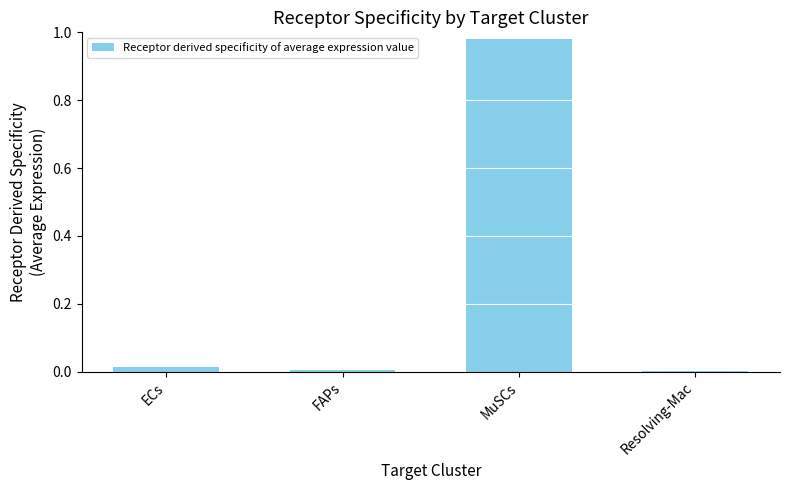

Which label corresponds to the largest value in the chart?

MuSCs